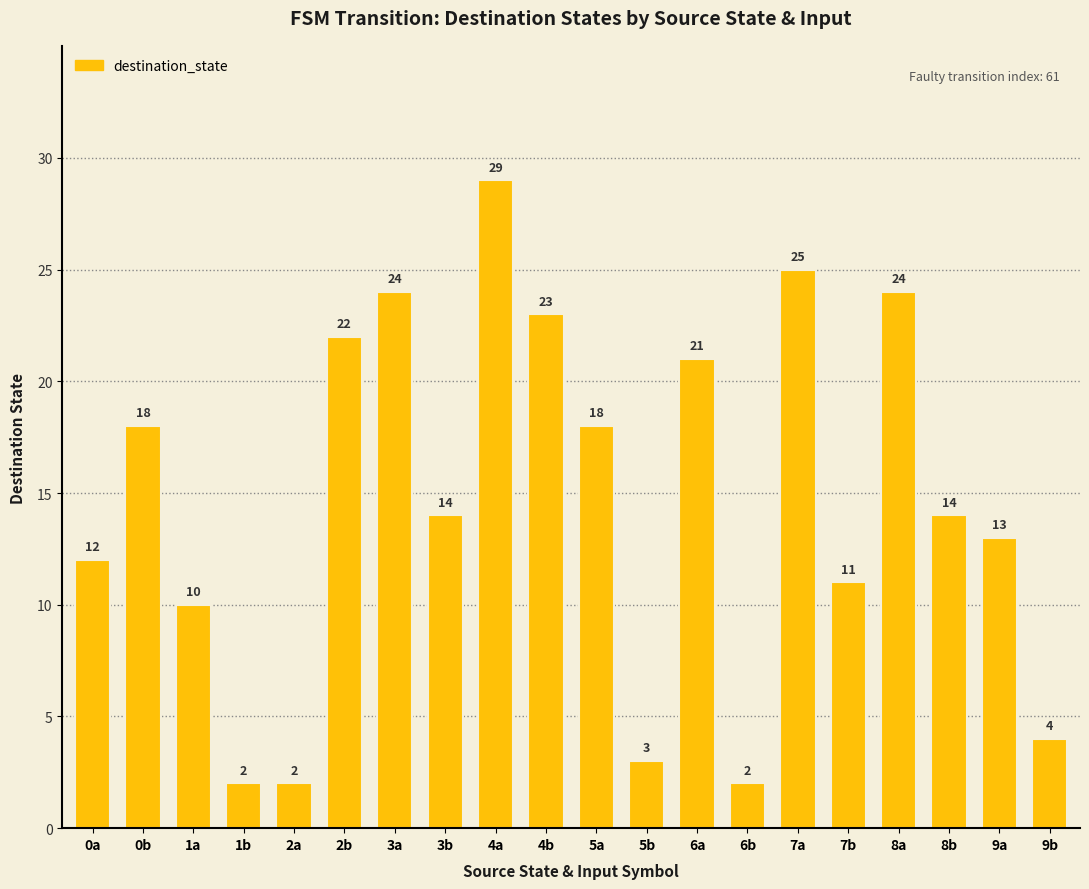

What is the ratio of the value at 6a to the value at 3b?

1.5